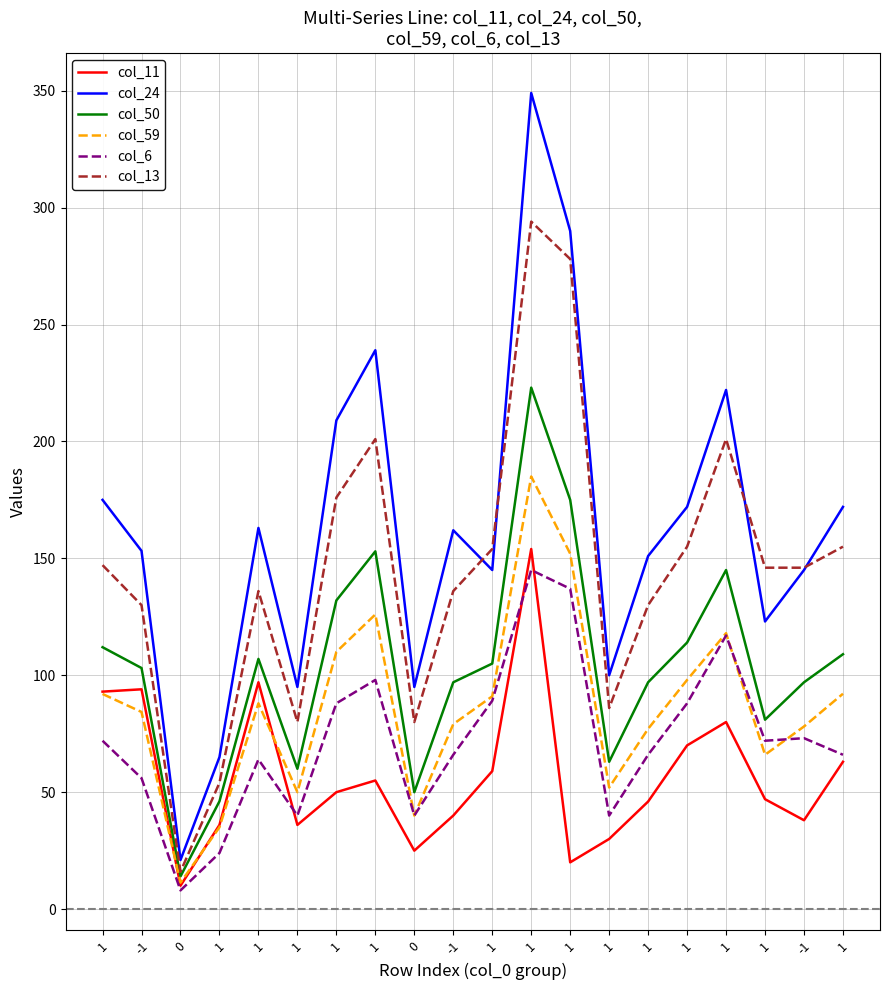

Does the chart have visible grid lines?

Yes